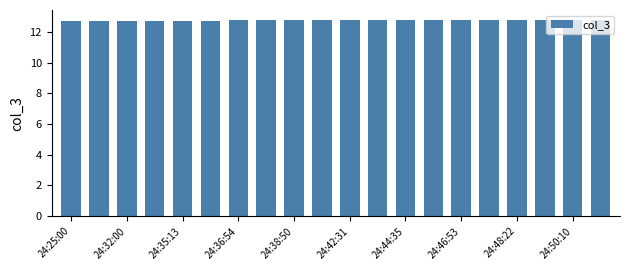

What is the value of the 5th bar from the left?

12.7